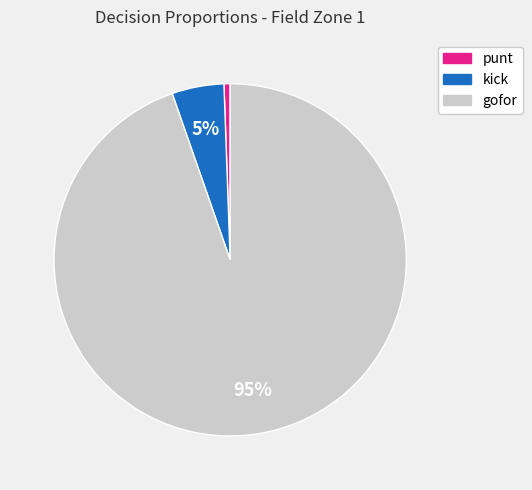

Which category has the smallest portion of the pie?

punt